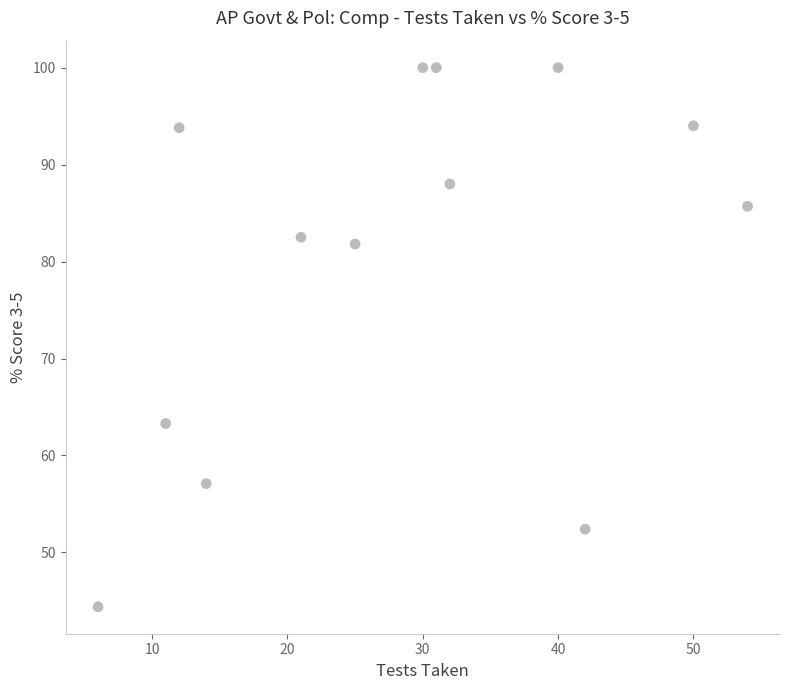

What is the range of X values (max minus min)?

48.0